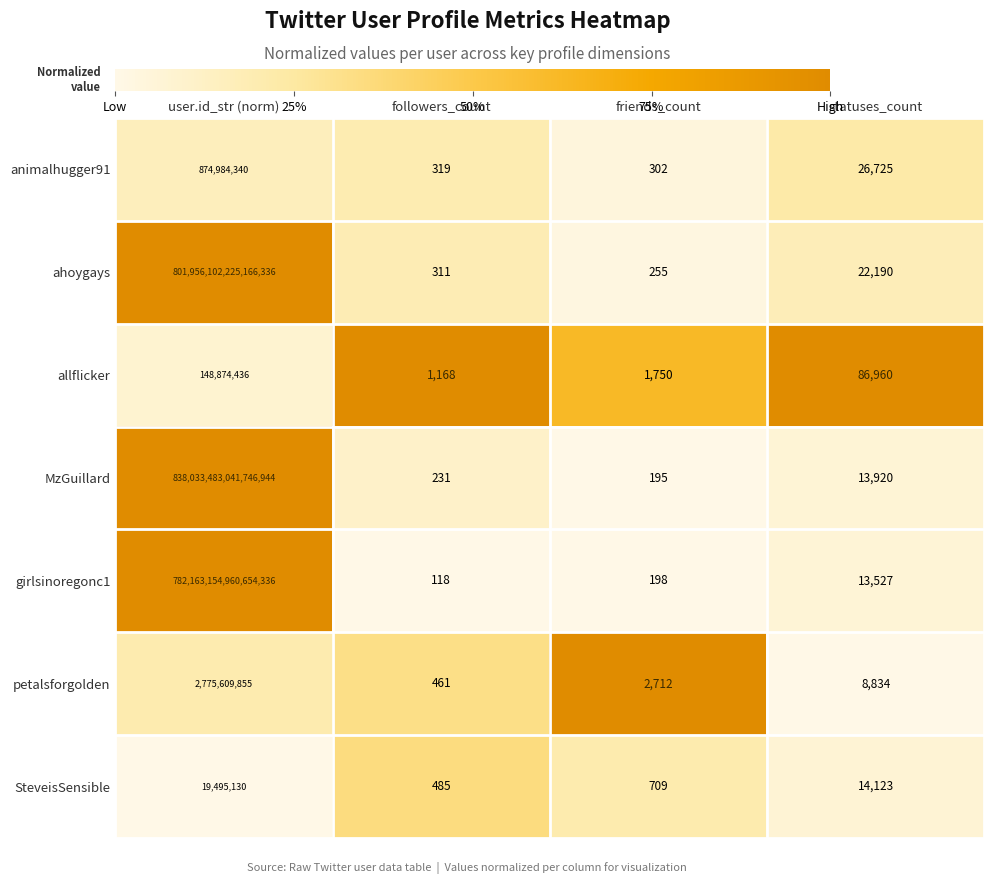

Where is SteveisSensible nearest to the value 9747807?

statuses_count